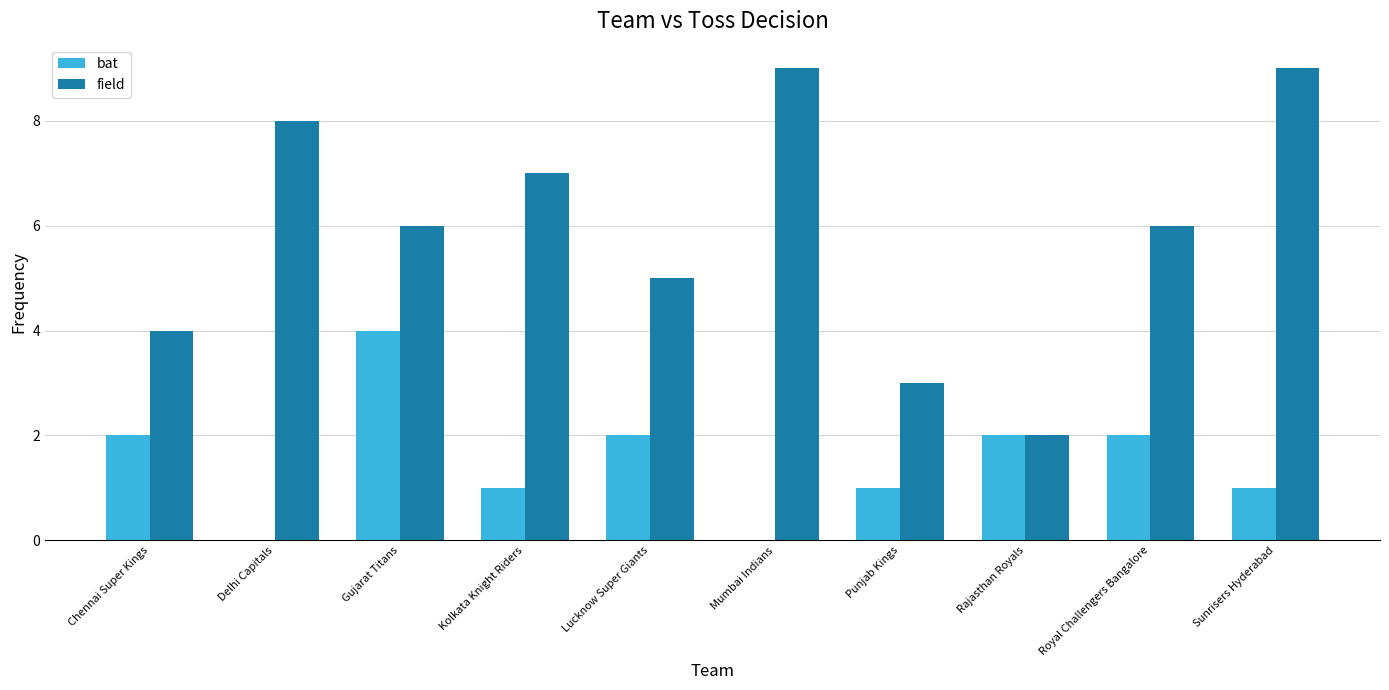

What value does the field series have at Mumbai Indians?

9